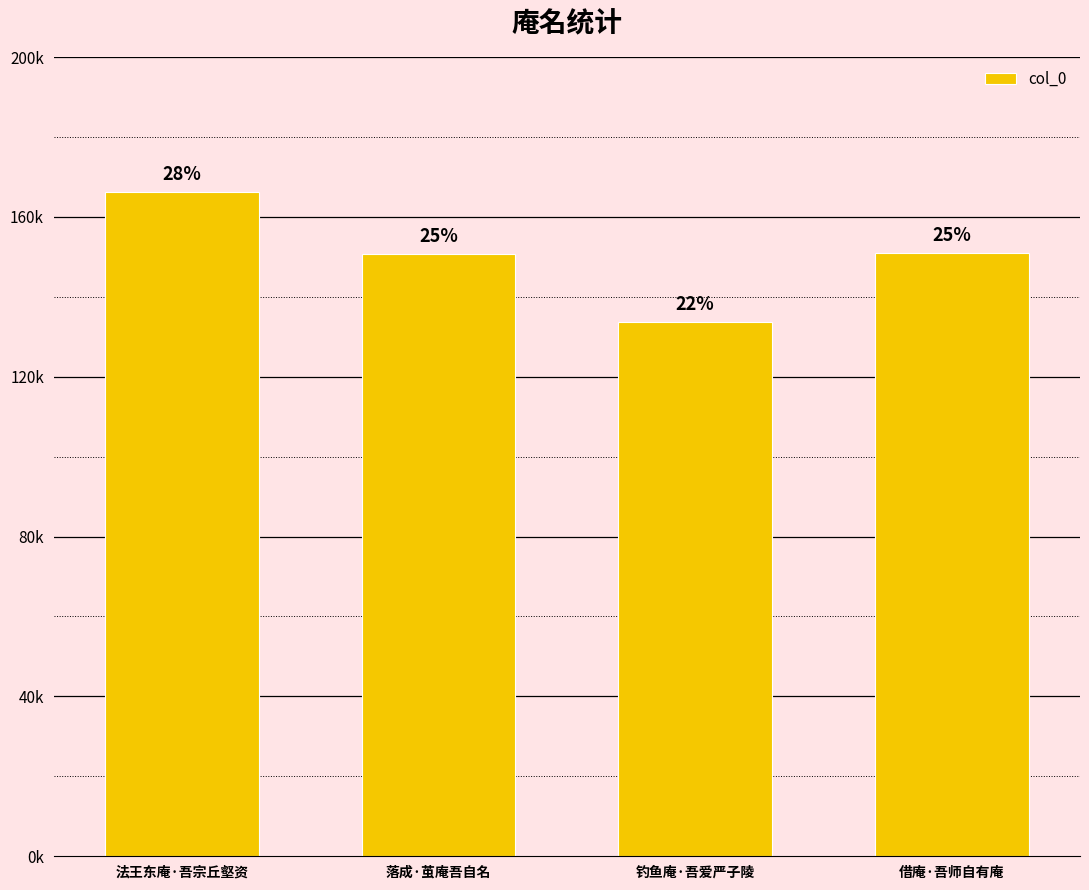

Which category has the highest value across all series?

法王东庵·吾宗丘壑资